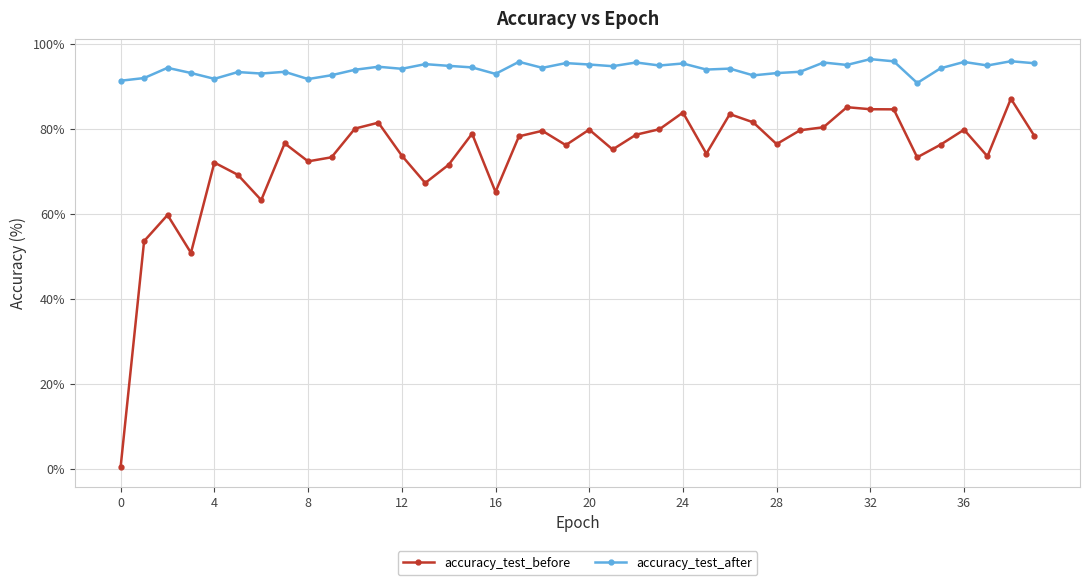

What is the maximum value for accuracy_test_after?

96.4